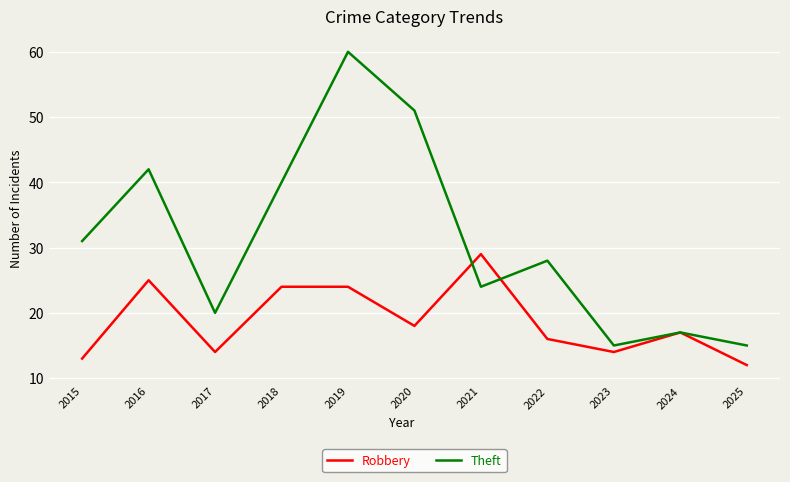

The Robbery series shows 20 at 2025. True or false?

False